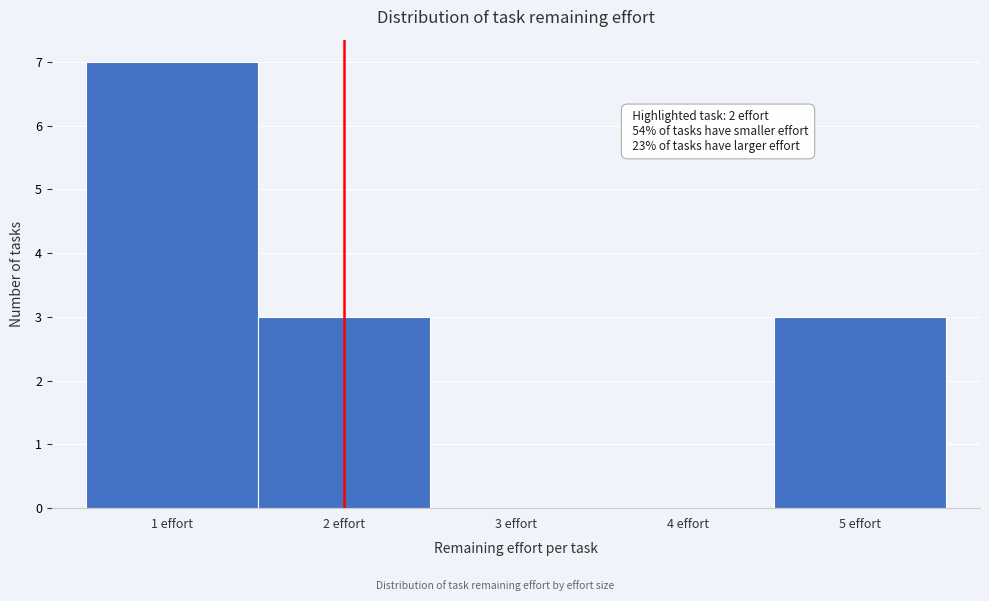

Which range on the x-axis has the tallest bar?

0.5 to 1.5